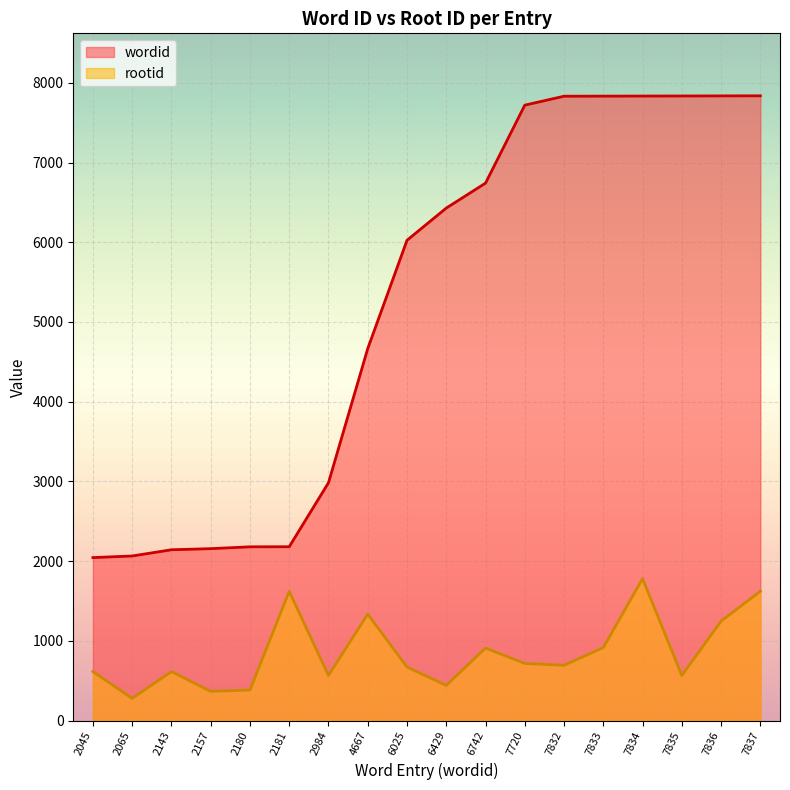

What is the minimum value for rootid?

279